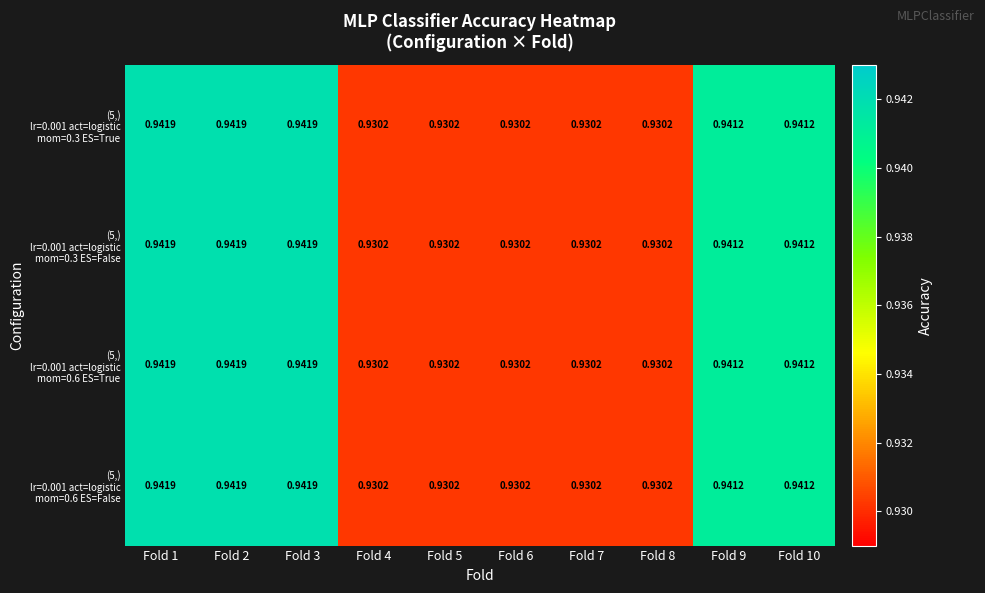

Reading right to left, list all the values displayed in this chart.

row_0: 0.9	0.9	0.9	0.9	0.9	0.9	0.9	0.9	0.9	0.9
row_1: 0.9	0.9	0.9	0.9	0.9	0.9	0.9	0.9	0.9	0.9
row_2: 0.9	0.9	0.9	0.9	0.9	0.9	0.9	0.9	0.9	0.9
row_3: 0.9	0.9	0.9	0.9	0.9	0.9	0.9	0.9	0.9	0.9